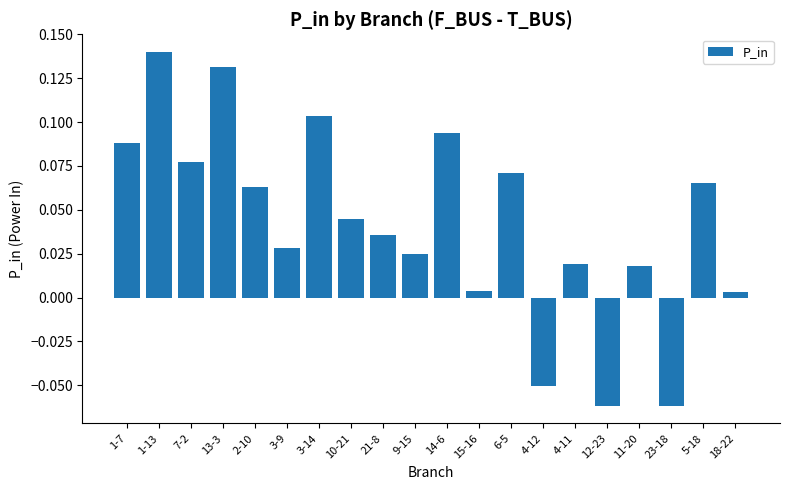

Which has a higher value, 4-12 or 3-9?

3-9